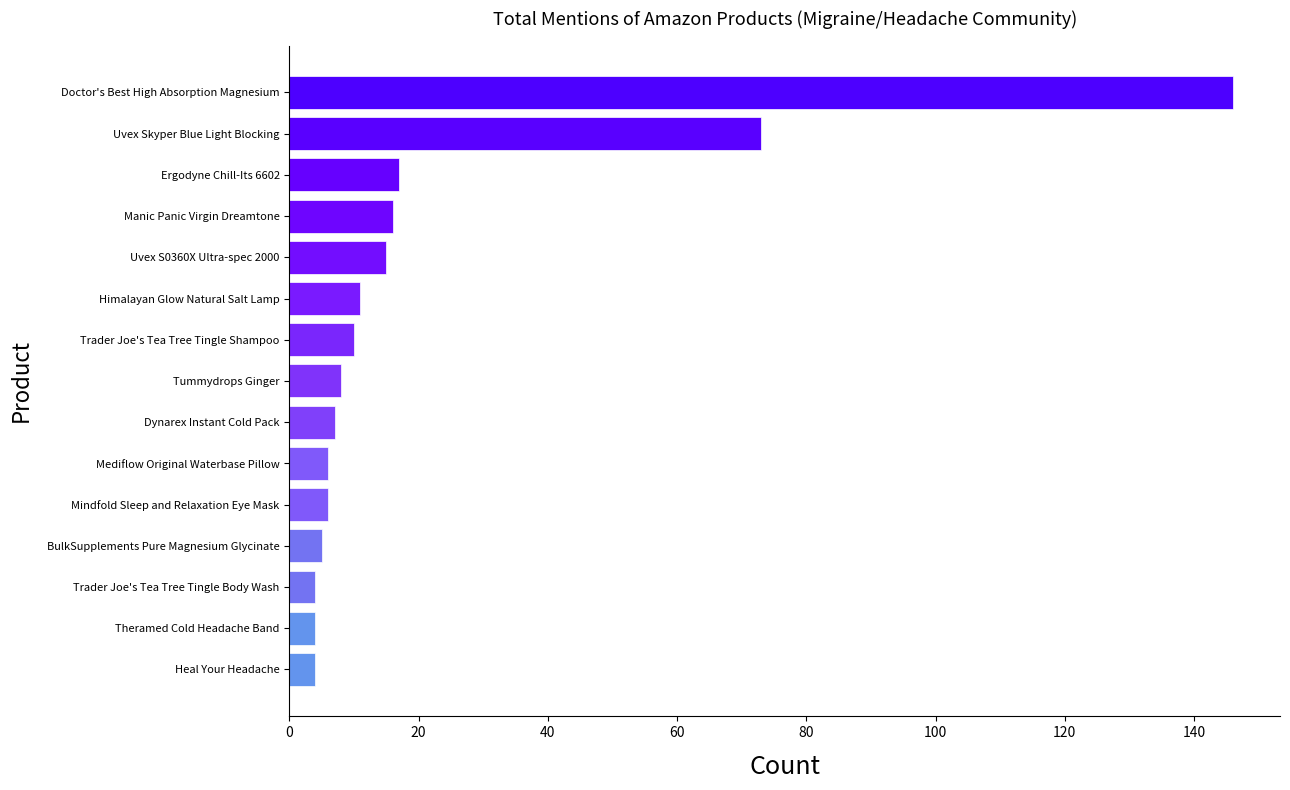

Is it true that the value at Mediflow Original Waterbase Pillow is 6?

True